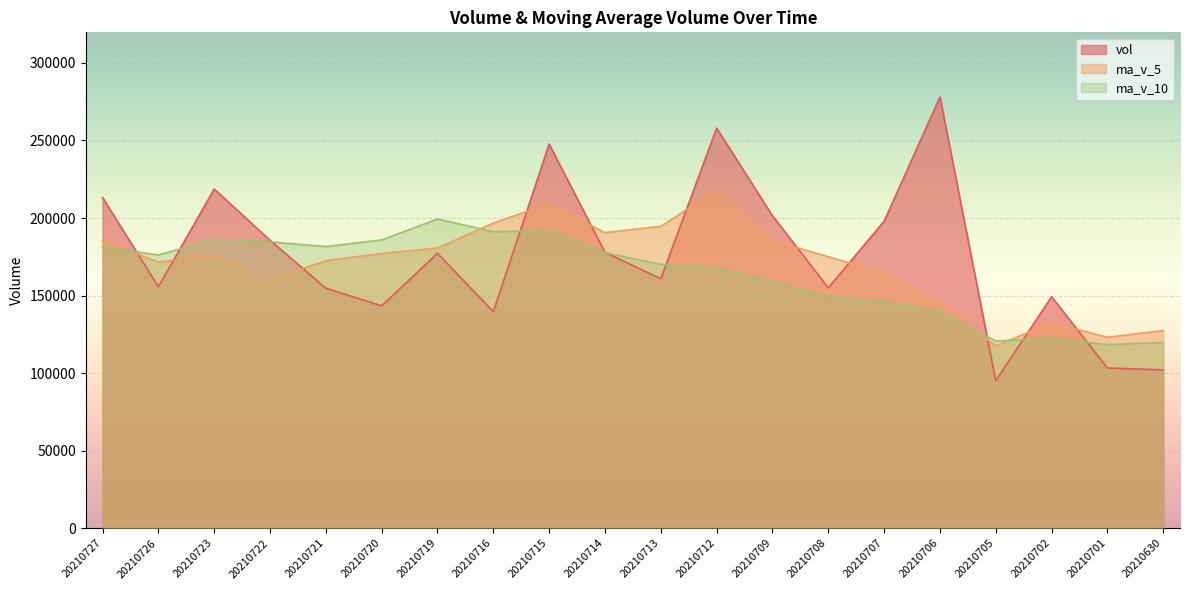

What is the difference between the second highest and minimum values in the ma_v_10 series?

73673.9